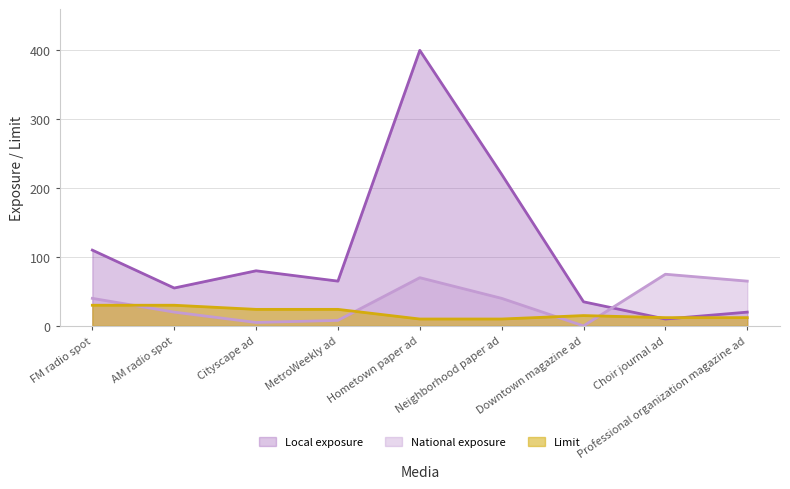

At which category does the chart reach its minimum across all series?

Downtown magazine ad